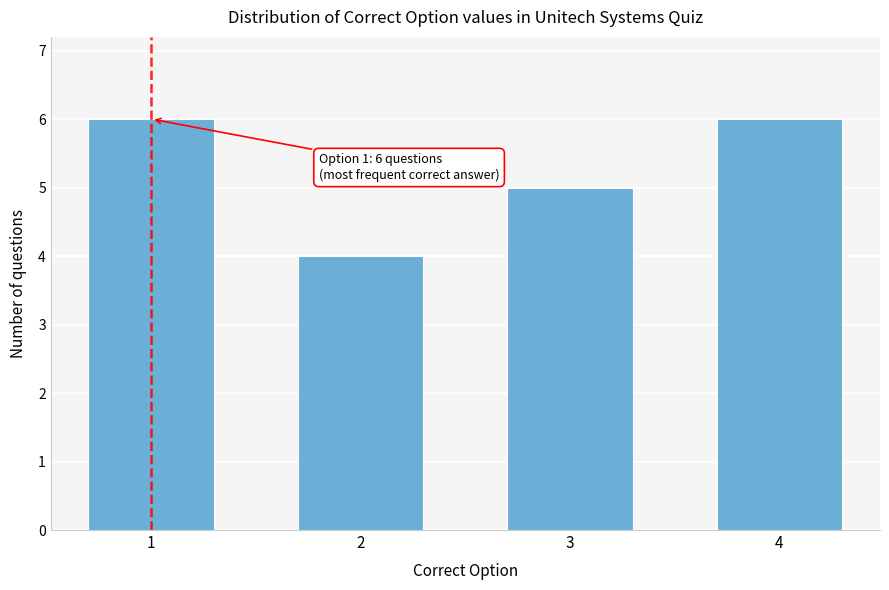

Reading left to right, what are all the values shown in this chart?

6	4	5	6